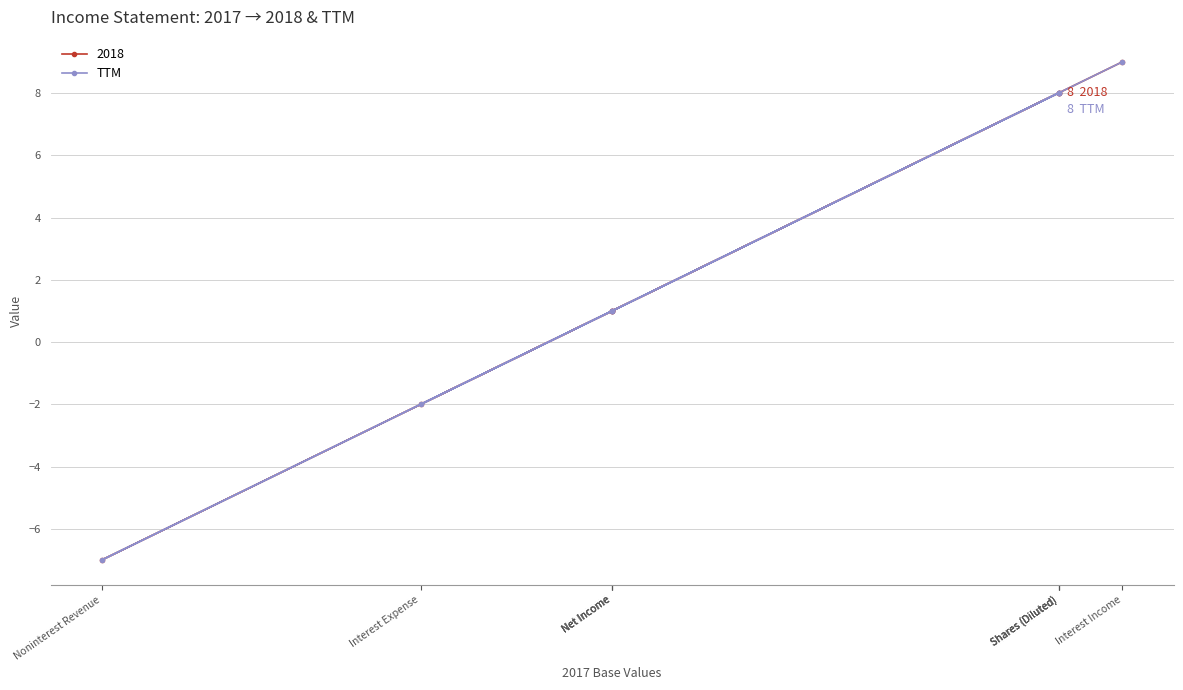

The value at Interest Income is 13. True or false?

False